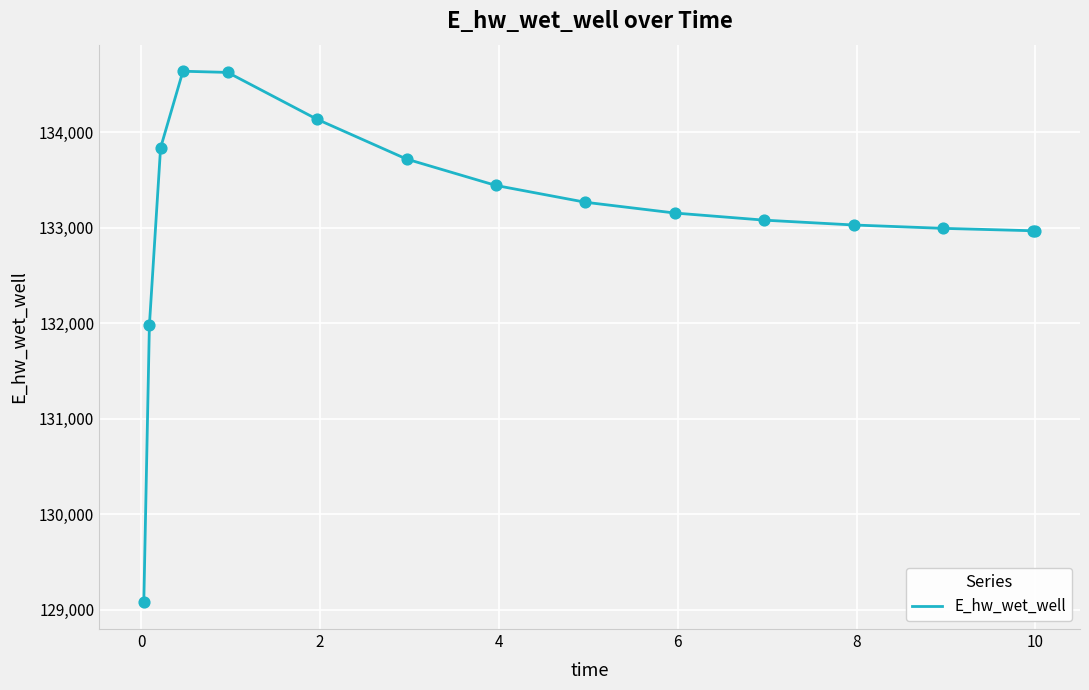

What is the difference between the maximum and minimum values?

5565.2